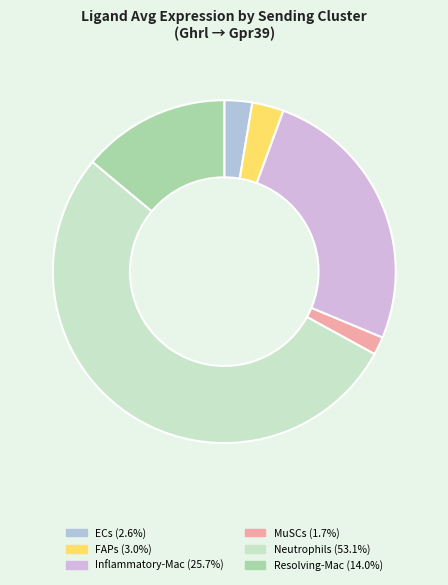

What is the ratio of the value at FAPs to the value at ECs?

1.1